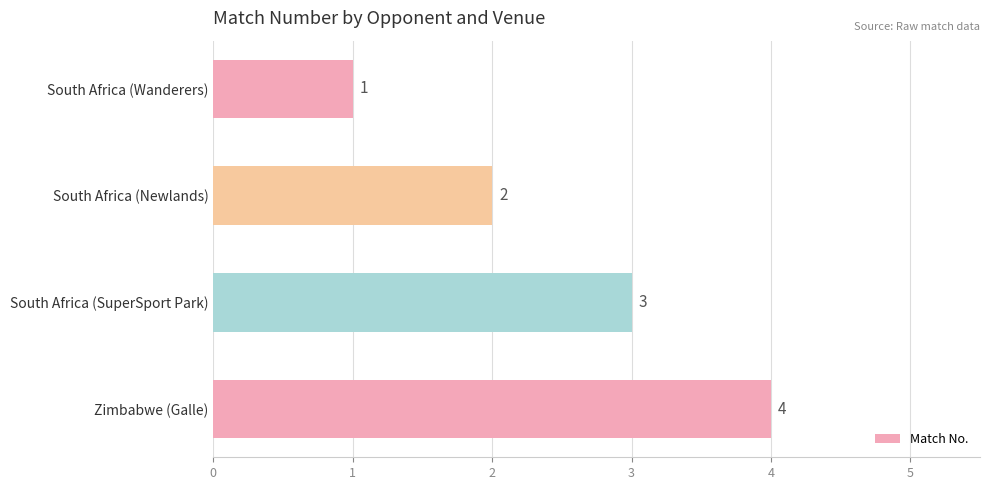

What is the smallest value displayed?

1